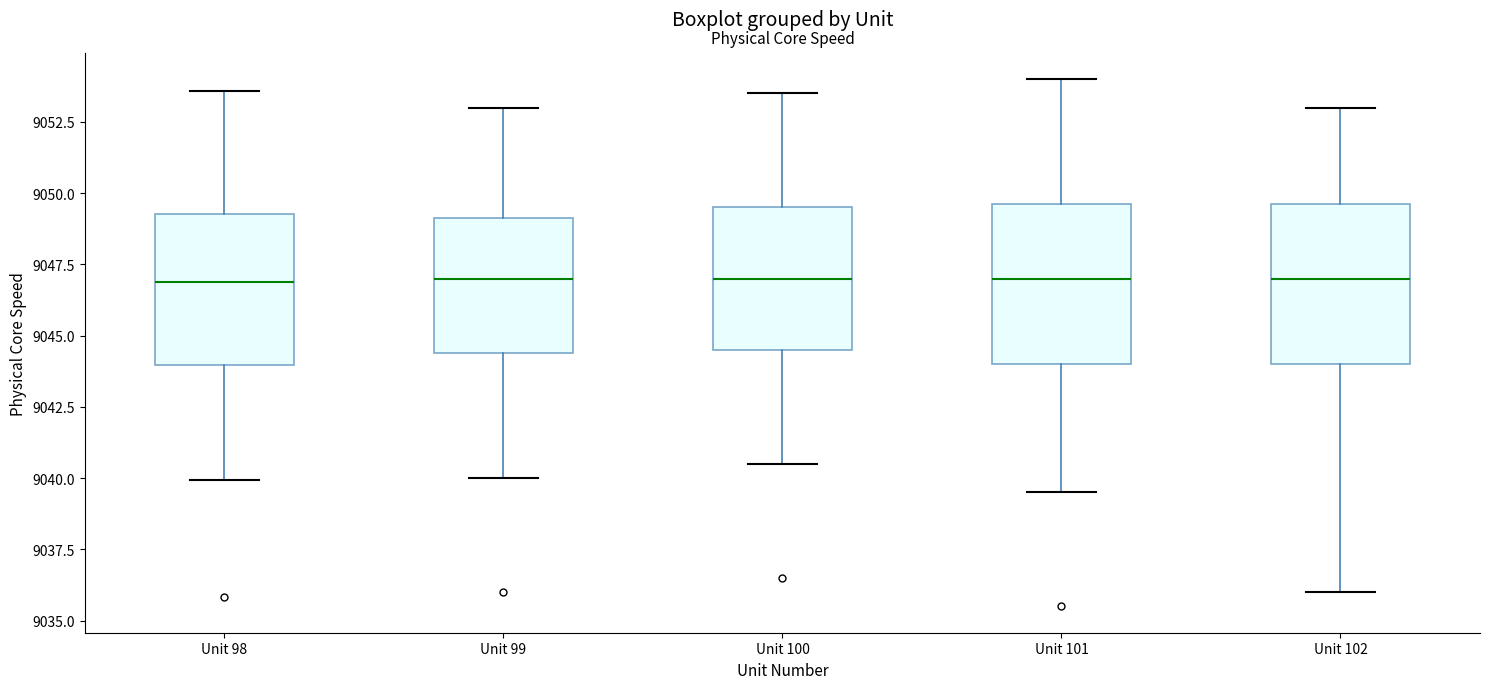

Reading left to right, read every box against the y-axis: the position of its median line, the range the box covers, and the ends of its whiskers. The values are not printed on the chart, so give them approximately, as read against the axis.

Unit 98: median 9047.0, box 9044.0 to 9049.5, whiskers 9040.0 to 9053.5
Unit 99: median 9047.0, box 9044.5 to 9049.0, whiskers 9040.0 to 9053.0
Unit 100: median 9047.0, box 9044.5 to 9049.5, whiskers 9040.5 to 9053.5
Unit 101: median 9047.0, box 9044.0 to 9049.5, whiskers 9039.5 to 9054.0
Unit 102: median 9047.0, box 9044.0 to 9049.5, whiskers 9036.0 to 9053.0